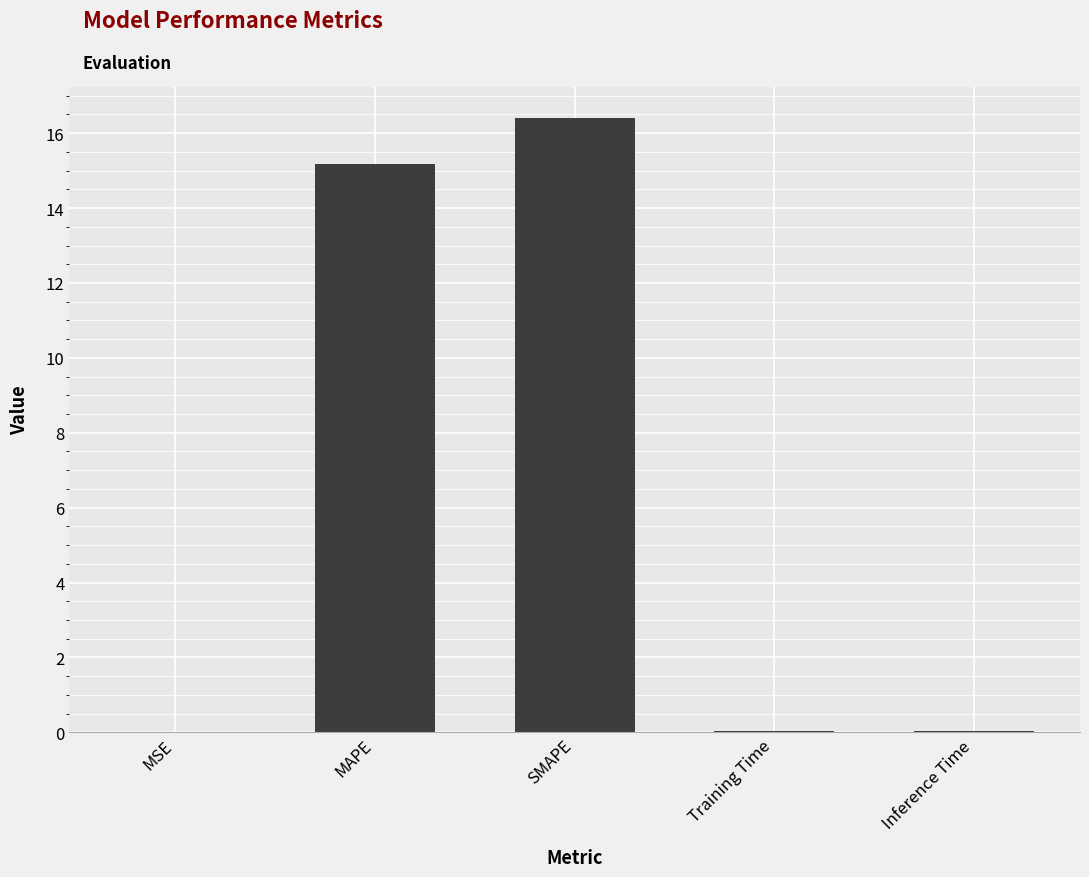

What is the sum of all values?

31.7